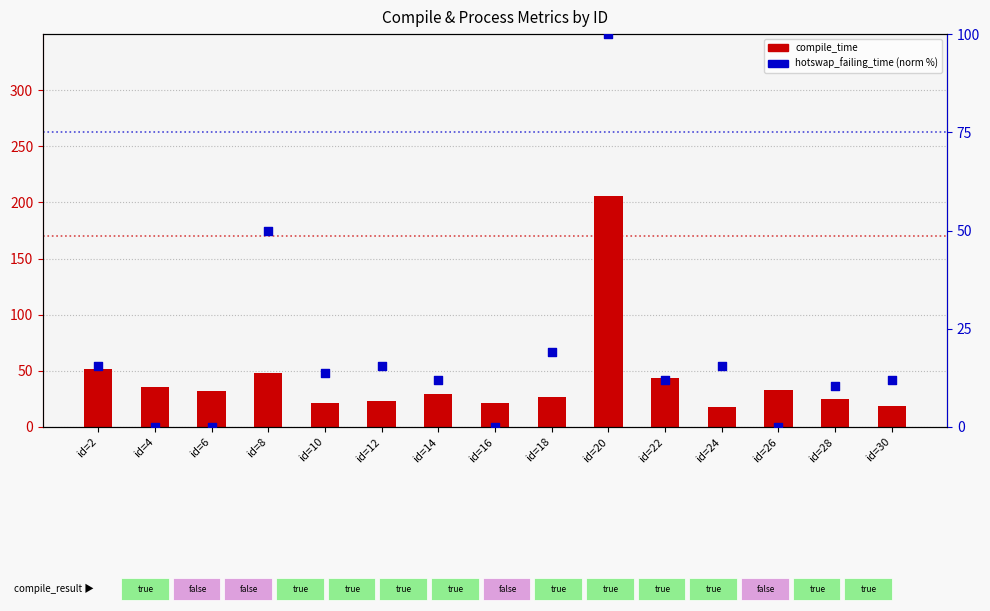

Is the value of hotswap_failing_time (norm) at id=10 greater than the value of compile_time at id=20?

No